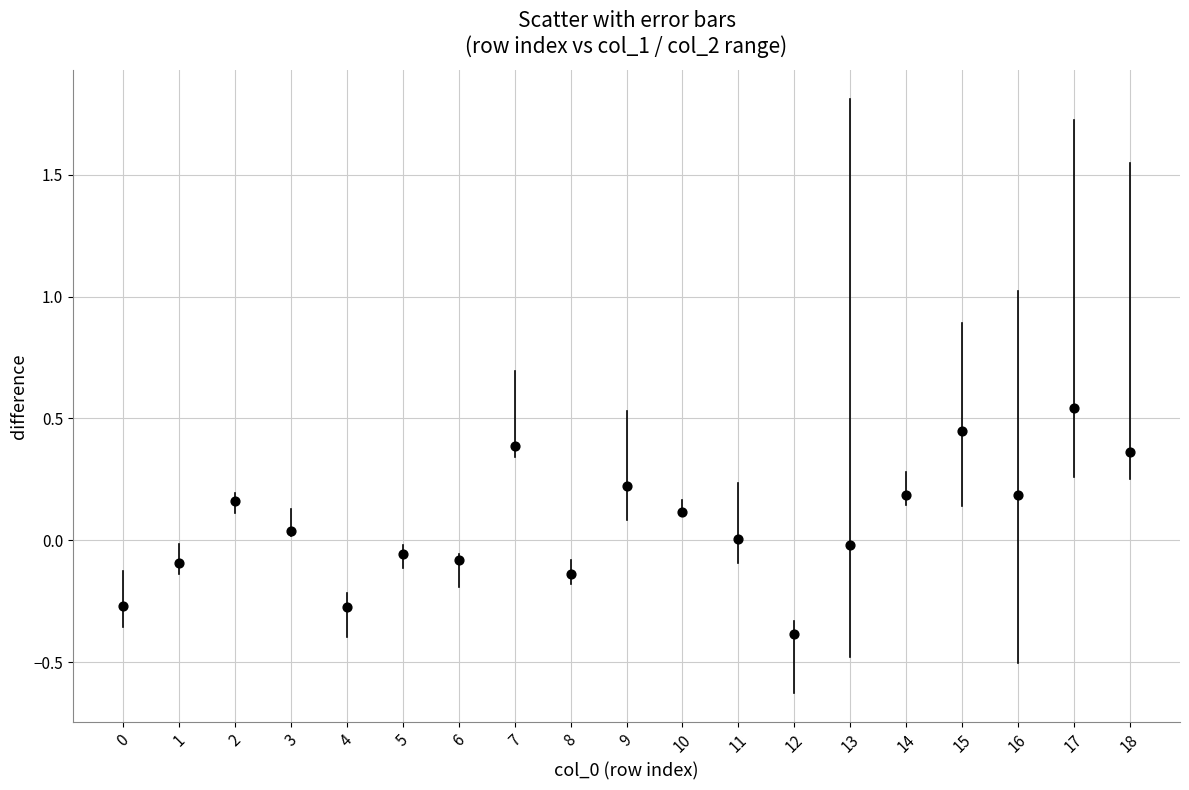

What is the range of Y values (max minus min)?

0.9